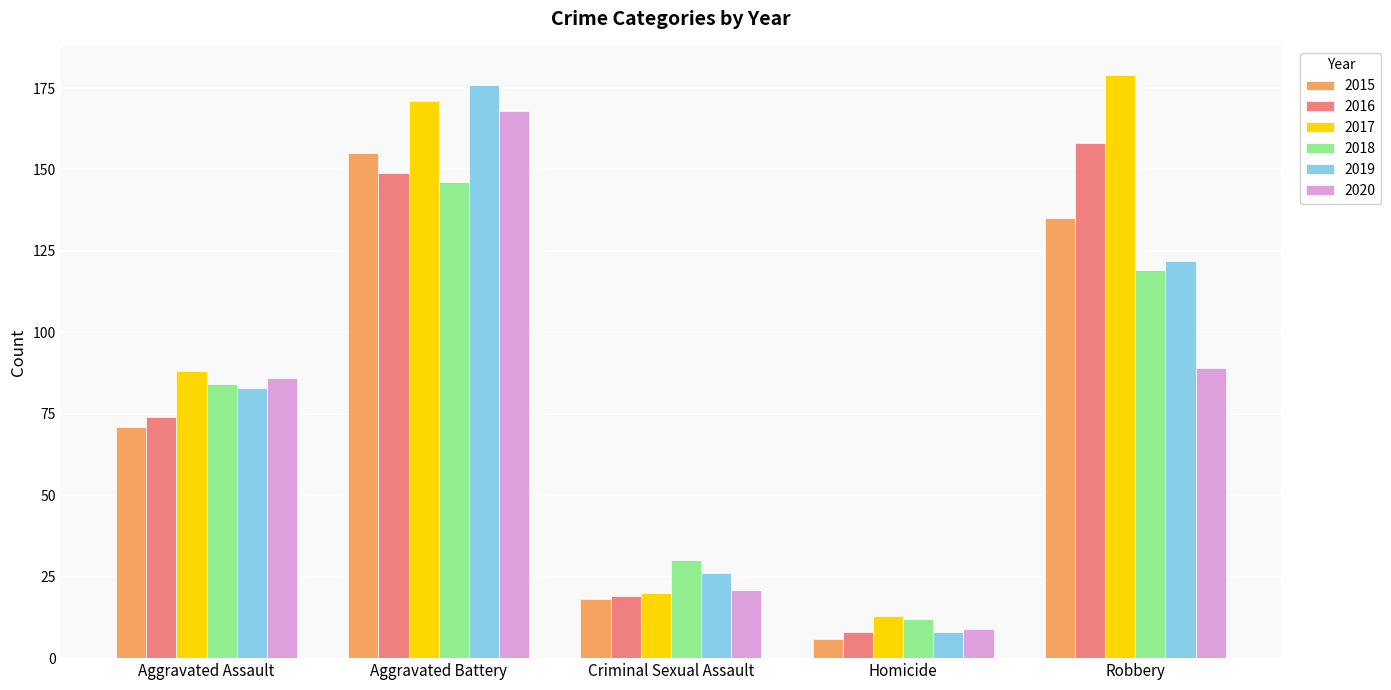

The value of 2015 at Robbery is 135. True or false?

True